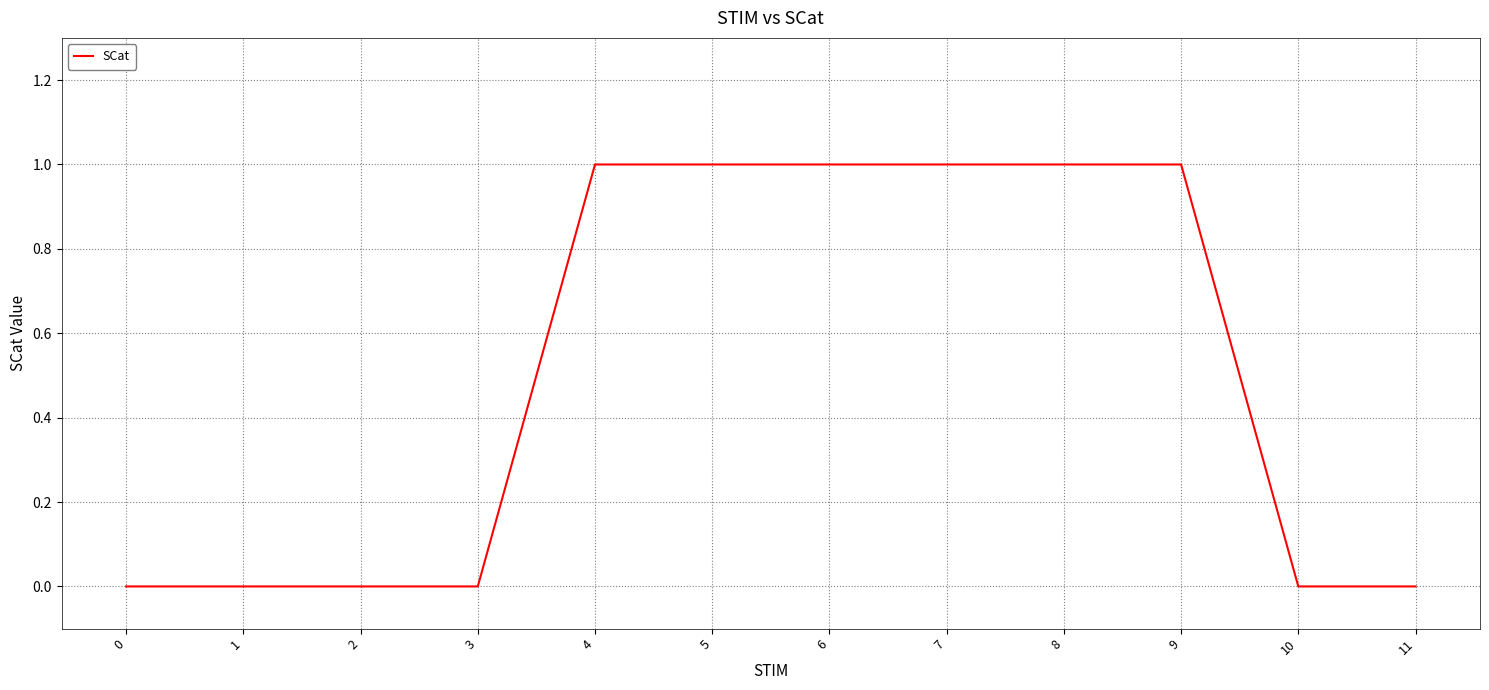

Which has a higher value, 4 or 2?

4